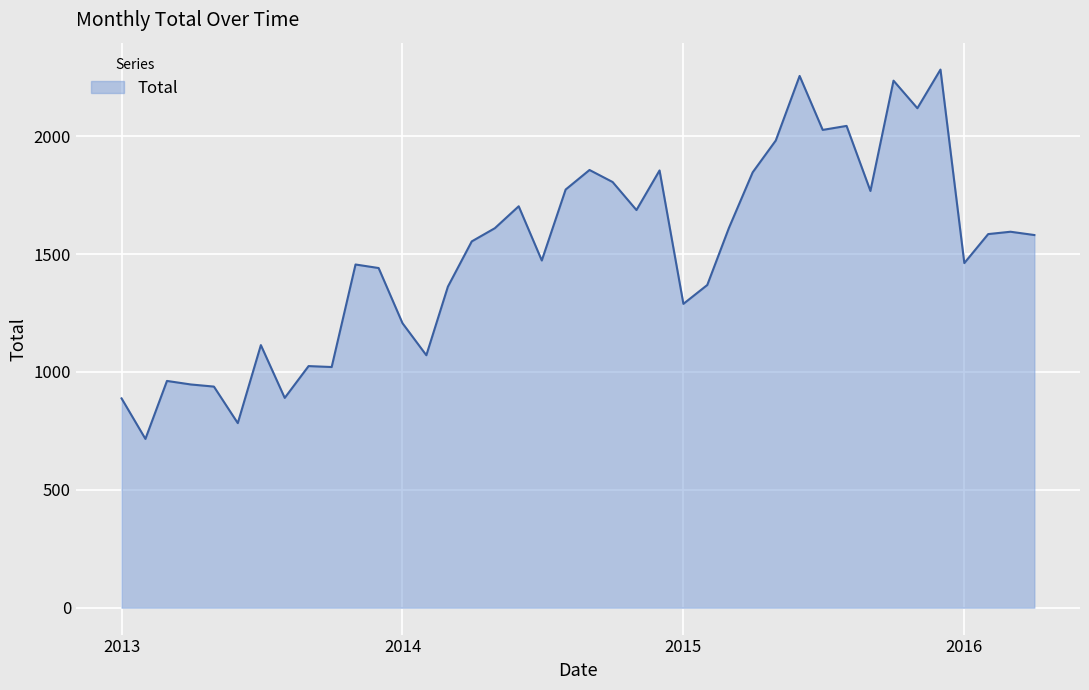

What is the difference between the maximum and minimum values?

1567